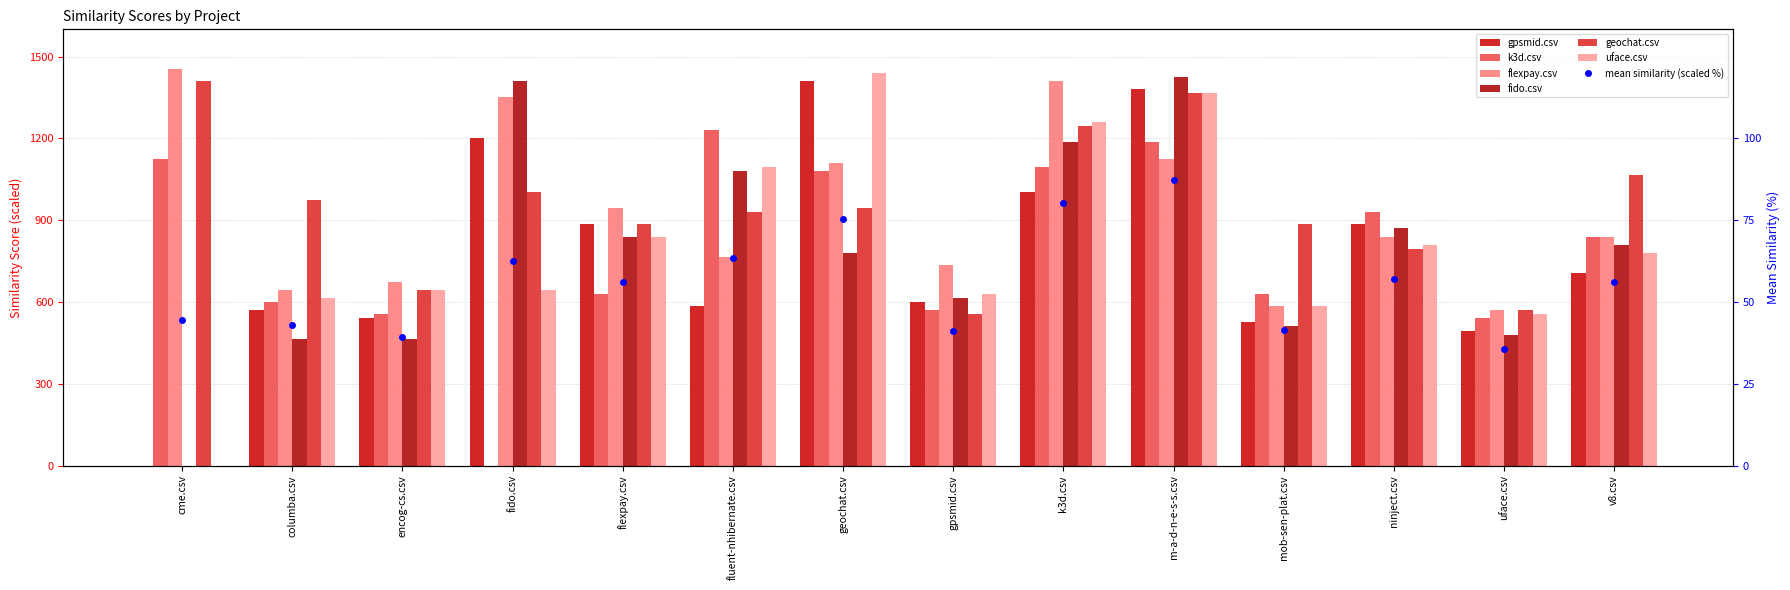

The value of geochat.csv at fluent-nhibernate.csv is 1524.8. True or false?

False